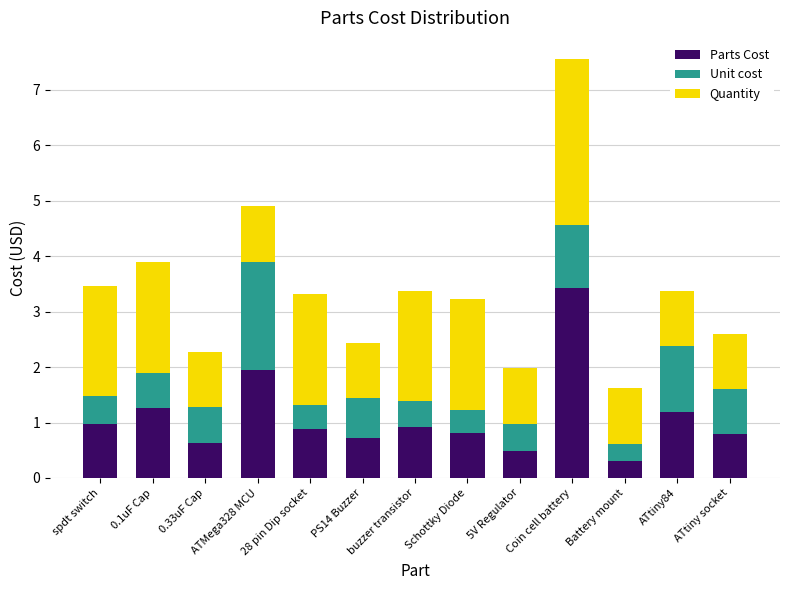

At which label does Parts Cost reach its peak?

Coin cell battery